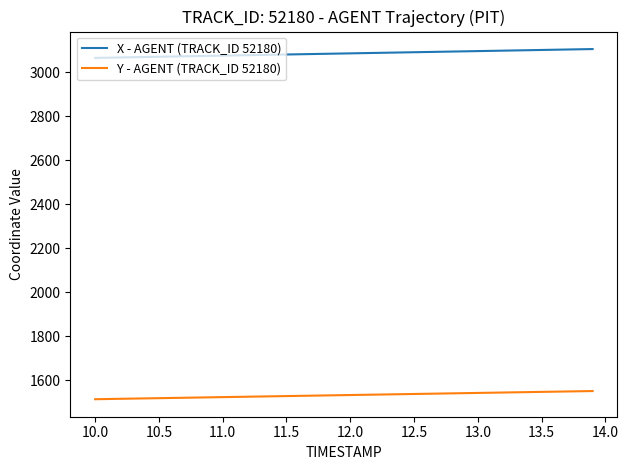

What is the greatest value displayed?

3105.7